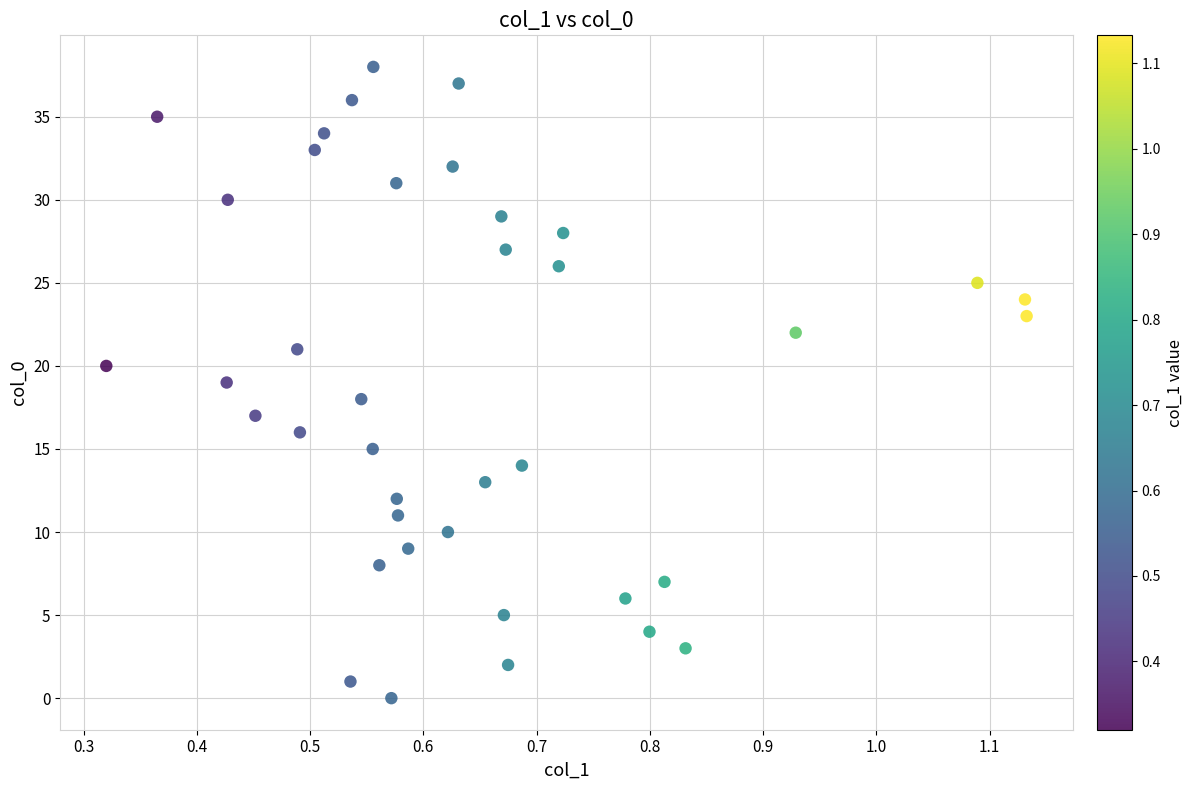

What is the range of Y values (max minus min)?

38